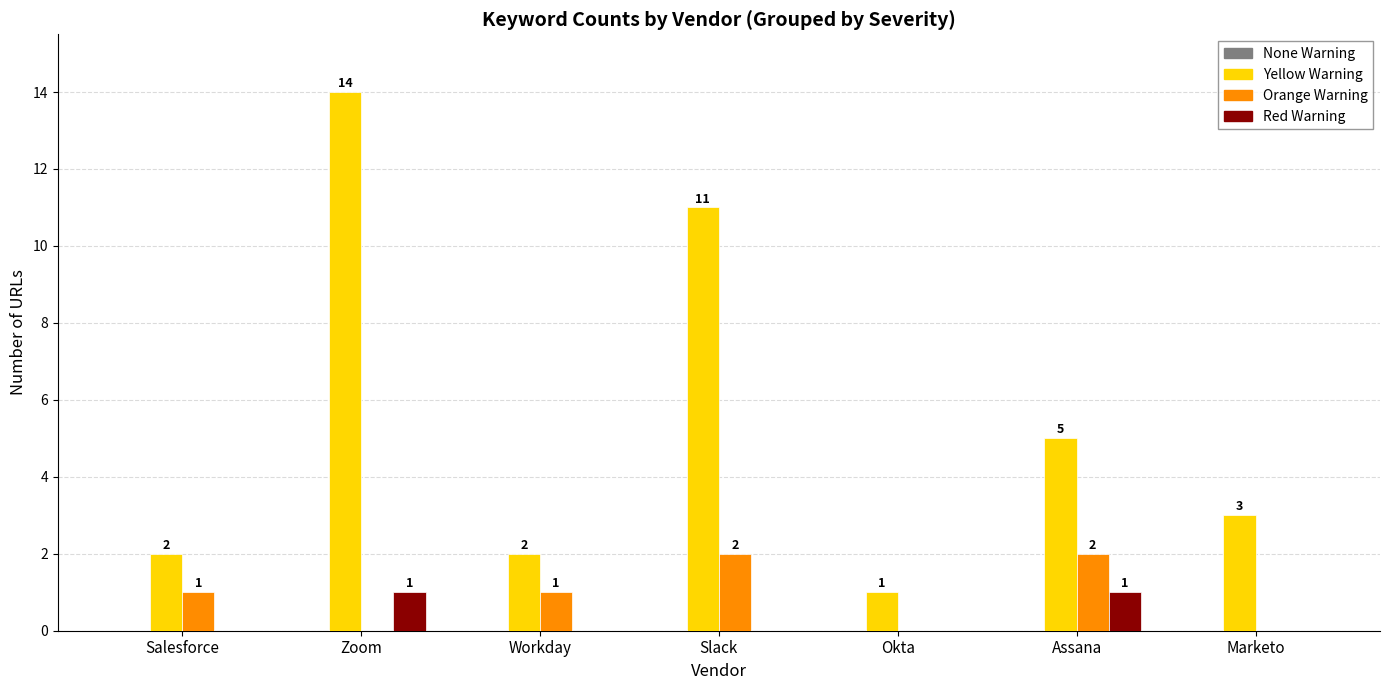

Between Workday and Assana, which series saw the biggest shift?

Yellow Warning